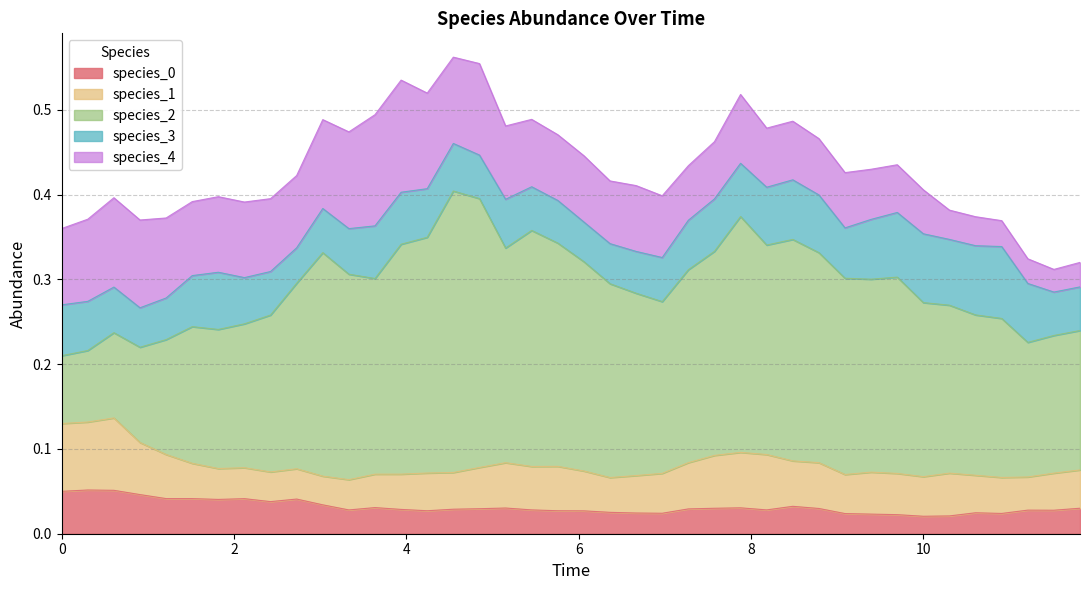

True or false: species_0 and species_2 cross at least once.

False